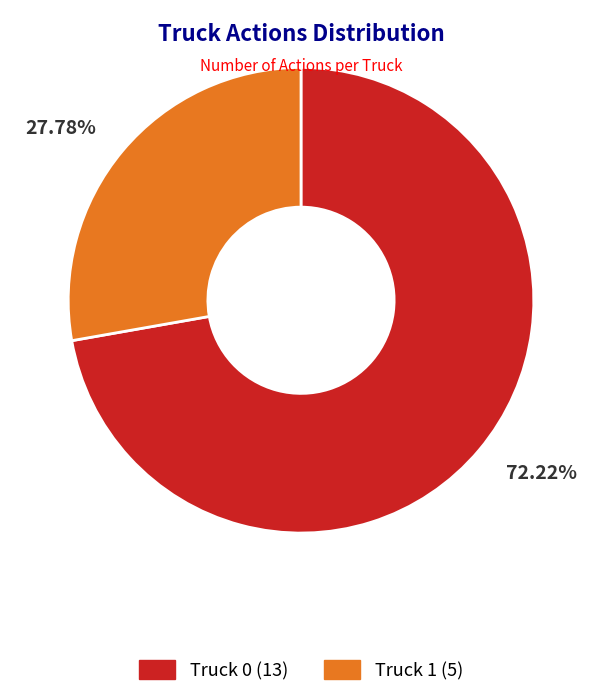

Which slice is the largest?

Truck 0